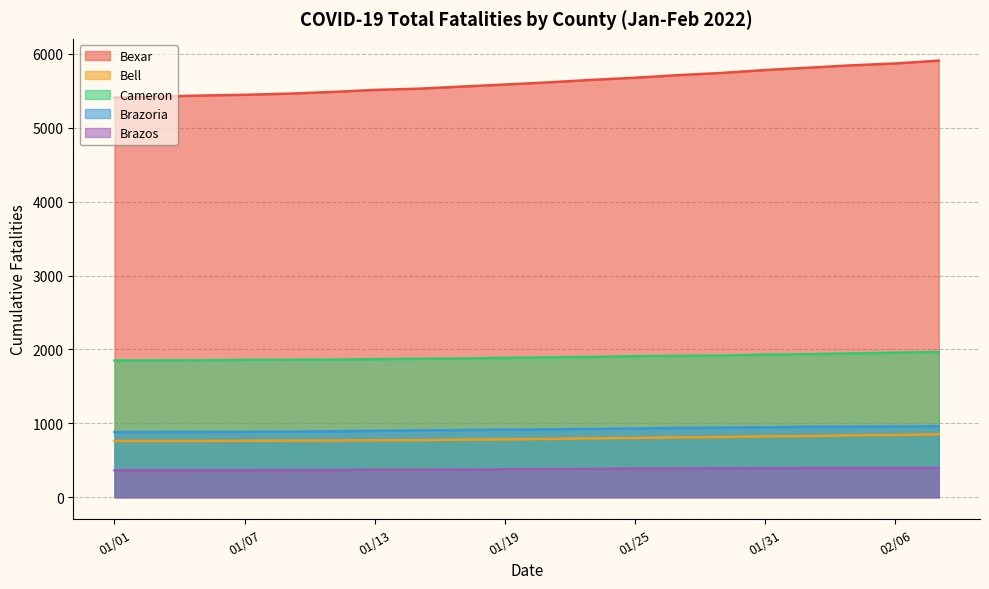

Between 01/05 and 02/06, which series saw the biggest shift?

Bexar